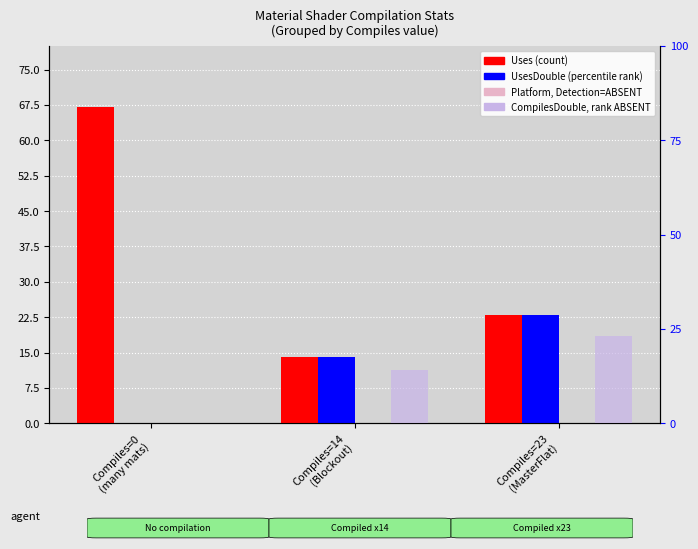

List the labels in order of Uses (count) value, smallest first.

Compiles=14
(Blockout), Compiles=23
(MasterFlat), Compiles=0
(many mats)